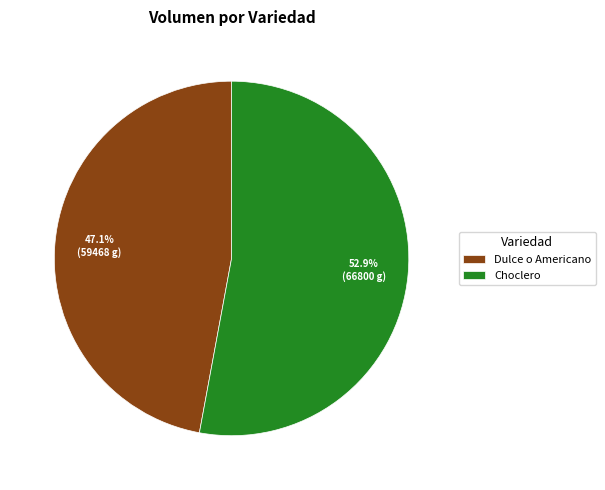

To the nearest percent, what percentage of the pie is Dulce o Americano?

47%